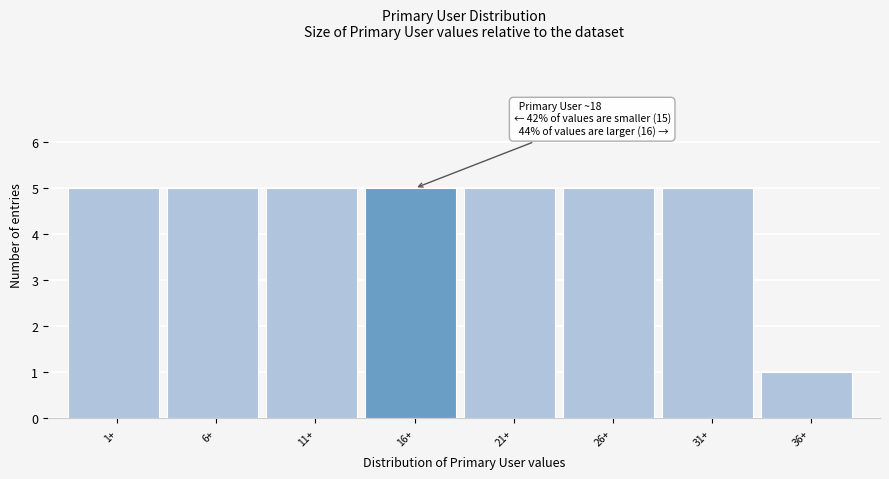

Reading right to left, extract all data points from this chart.

36+=1	31+=5	26+=5	21+=5	16+=5	11+=5	6+=5	1+=5